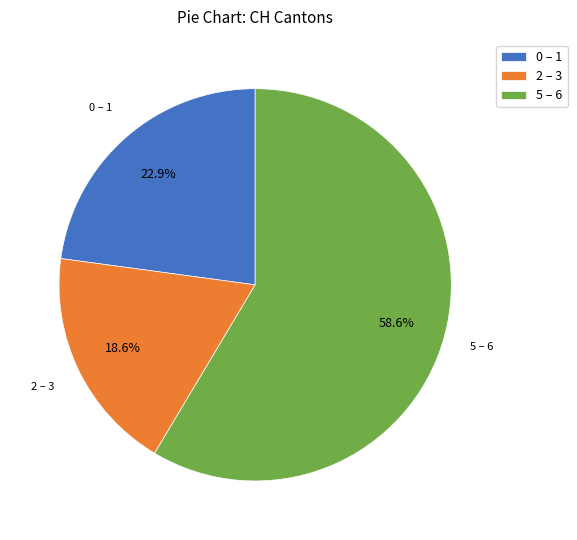

Approximately how many times larger is the value at 5 – 6 compared to 0 – 1?

2.6